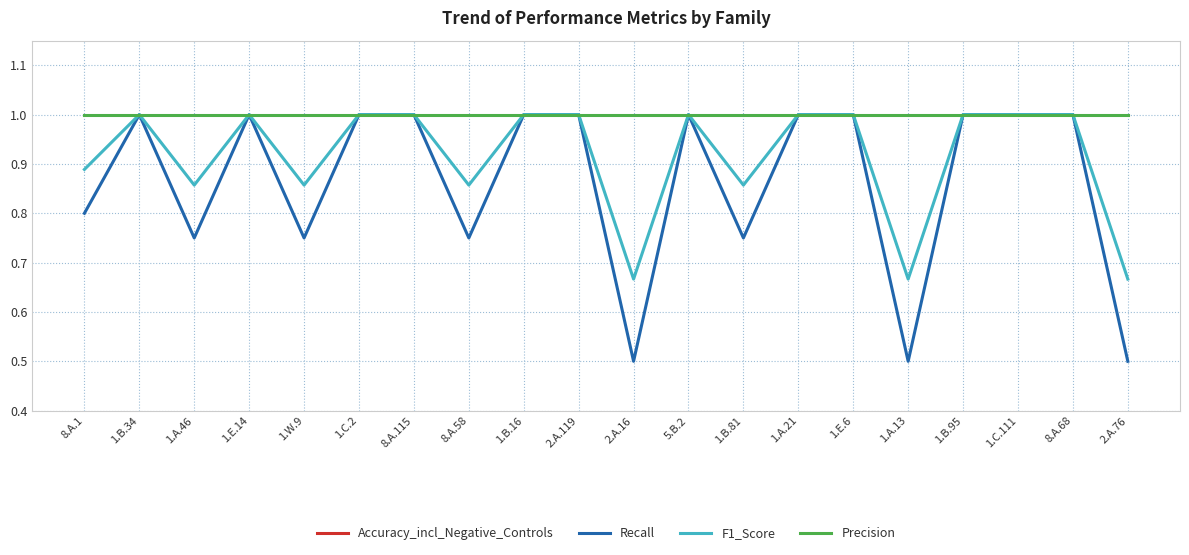

True or false: F1_Score and Accuracy_incl_Negative_Controls cross at least once.

False